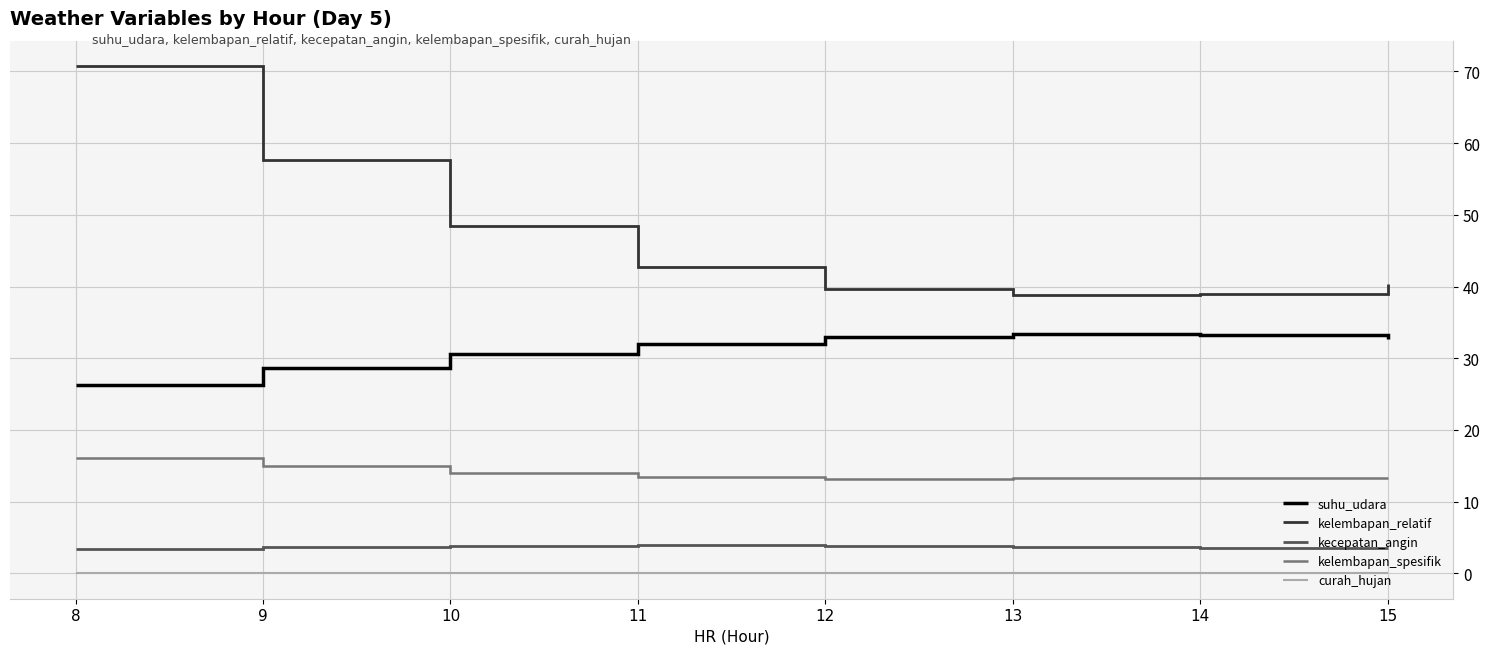

Which category has the highest value across all series?

8